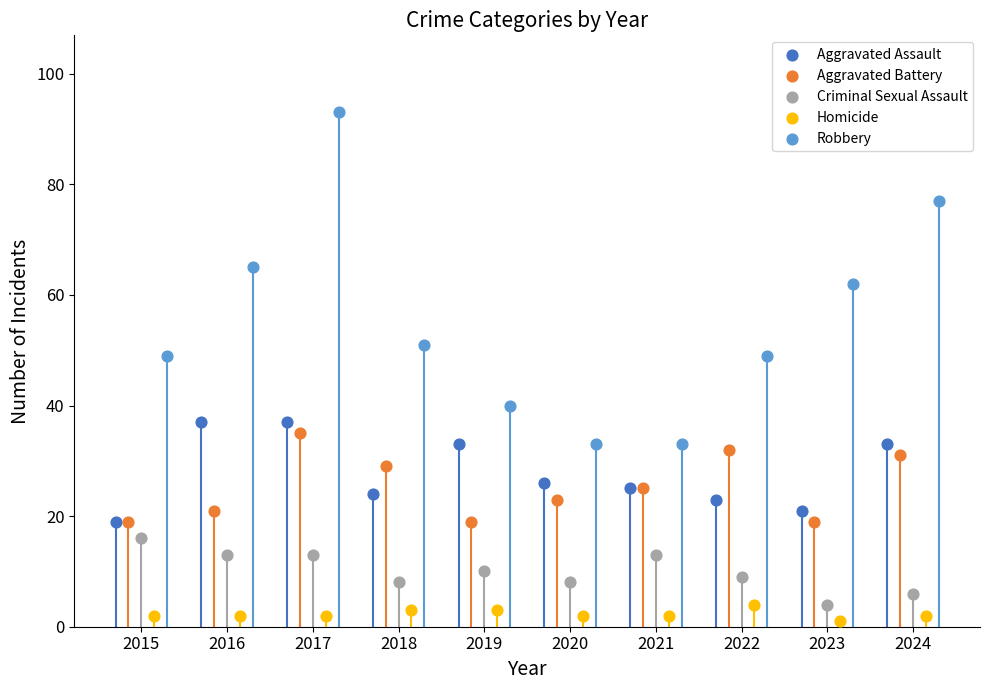

Which series reaches the maximum Y coordinate?

Robbery